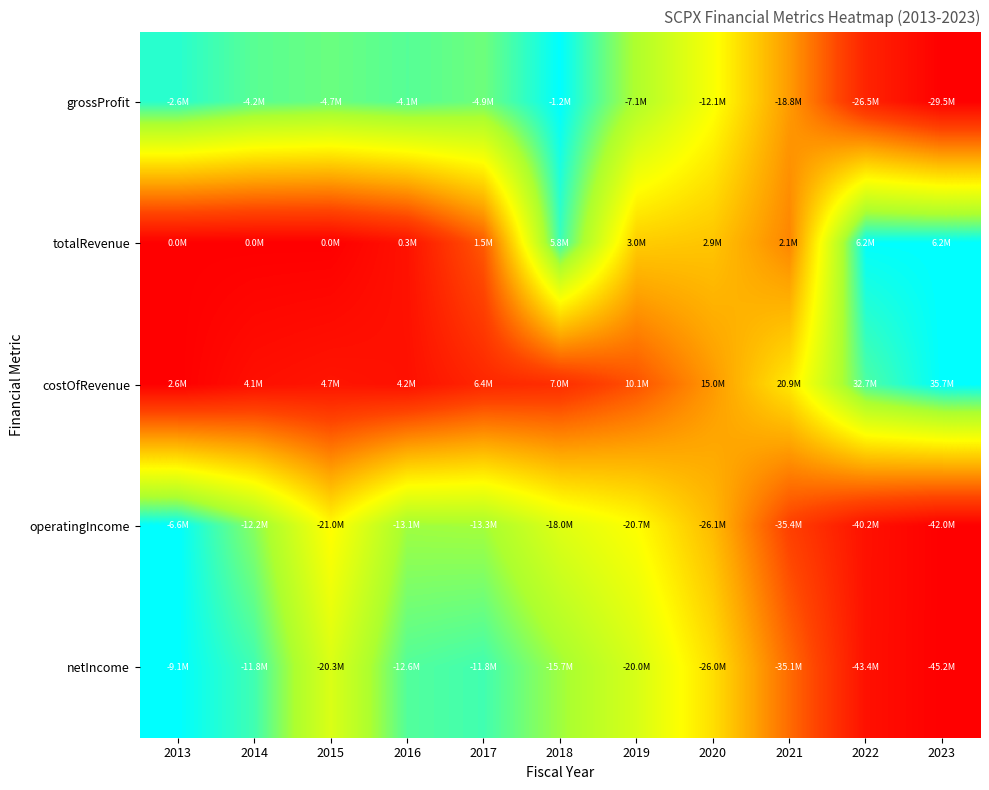

Which label corresponds to the largest value in the chart?

2018